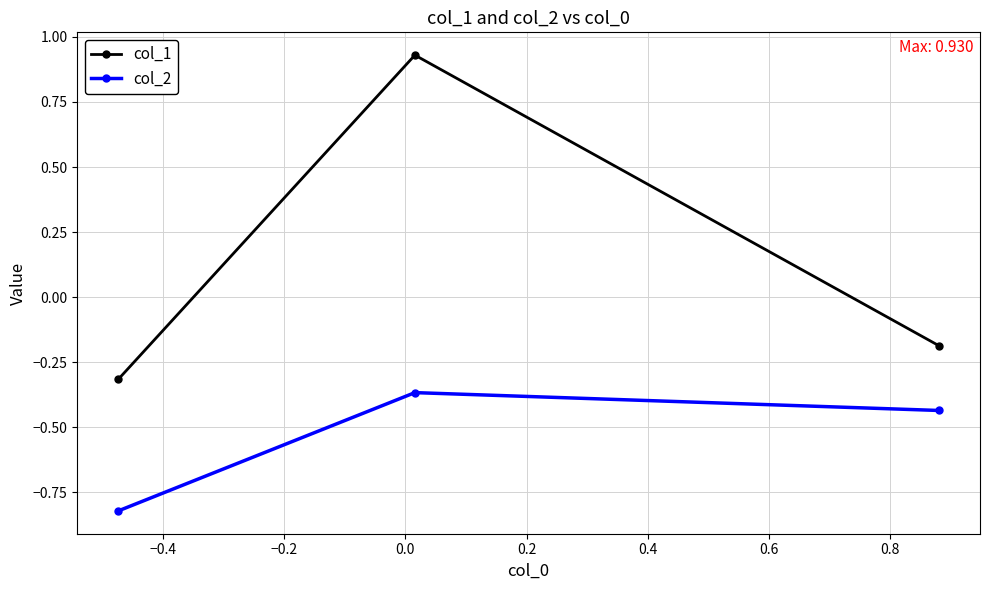

Rank the series by their average value, from highest to lowest.

col_1, col_2